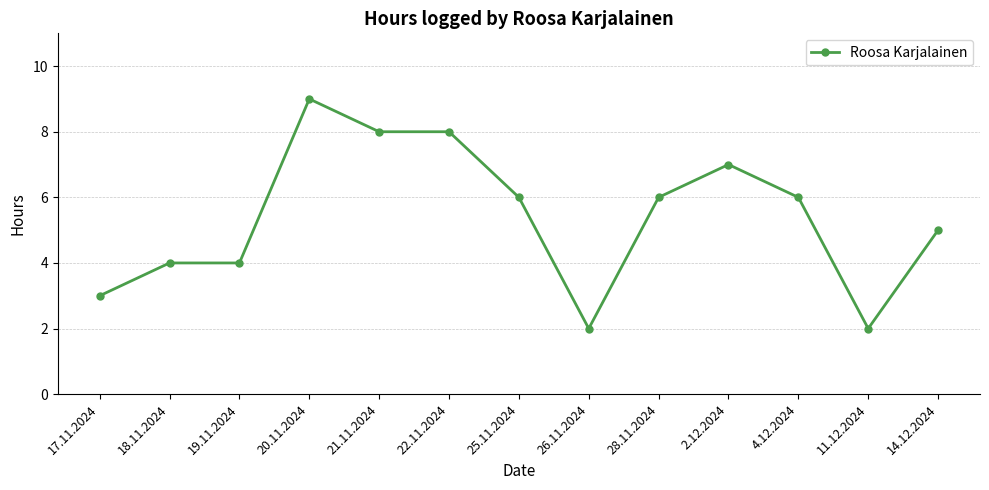

At which label is the value closest to 5?

14.12.2024